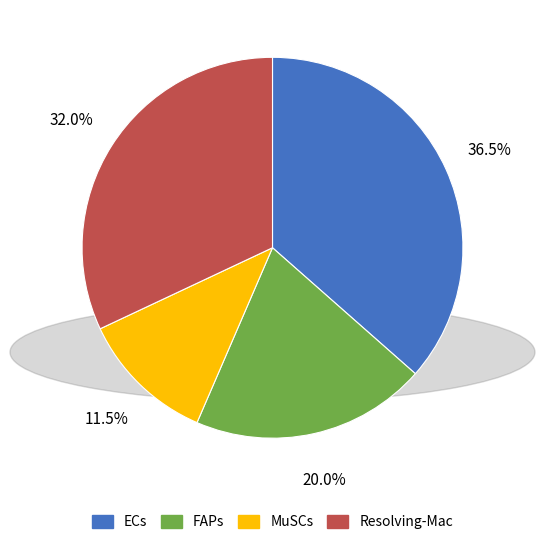

Is there a majority slice in this chart?

No